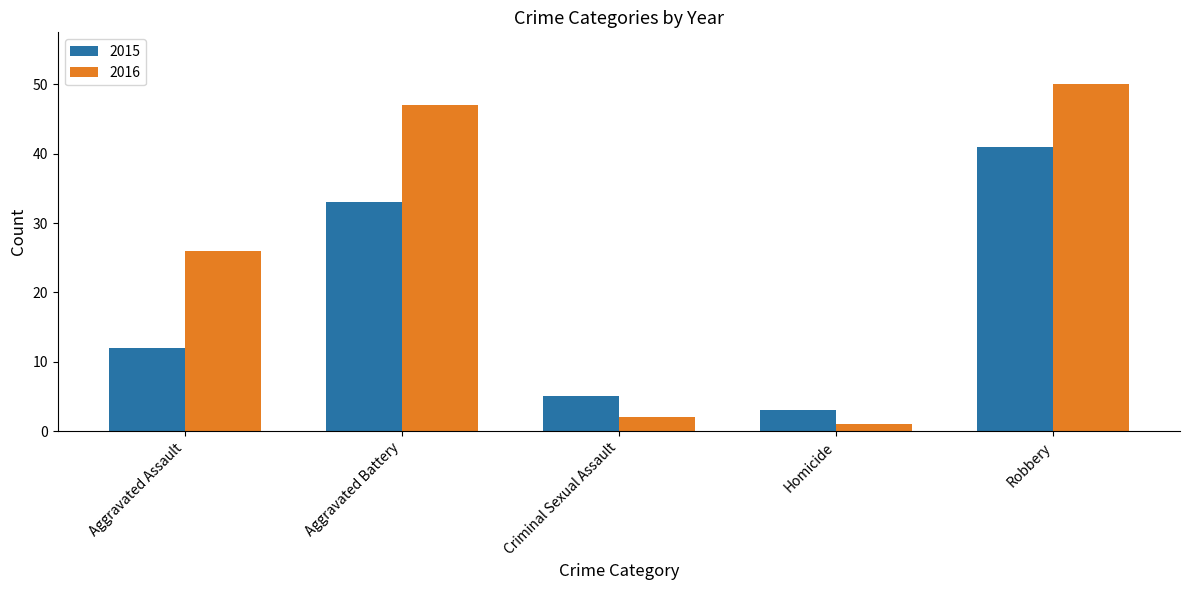

Reading right to left, what are all the values shown in this chart?

2015: Robbery=41	Homicide=3	Criminal Sexual Assault=5	Aggravated Battery=33	Aggravated Assault=12
2016: Robbery=50	Homicide=1	Criminal Sexual Assault=2	Aggravated Battery=47	Aggravated Assault=26